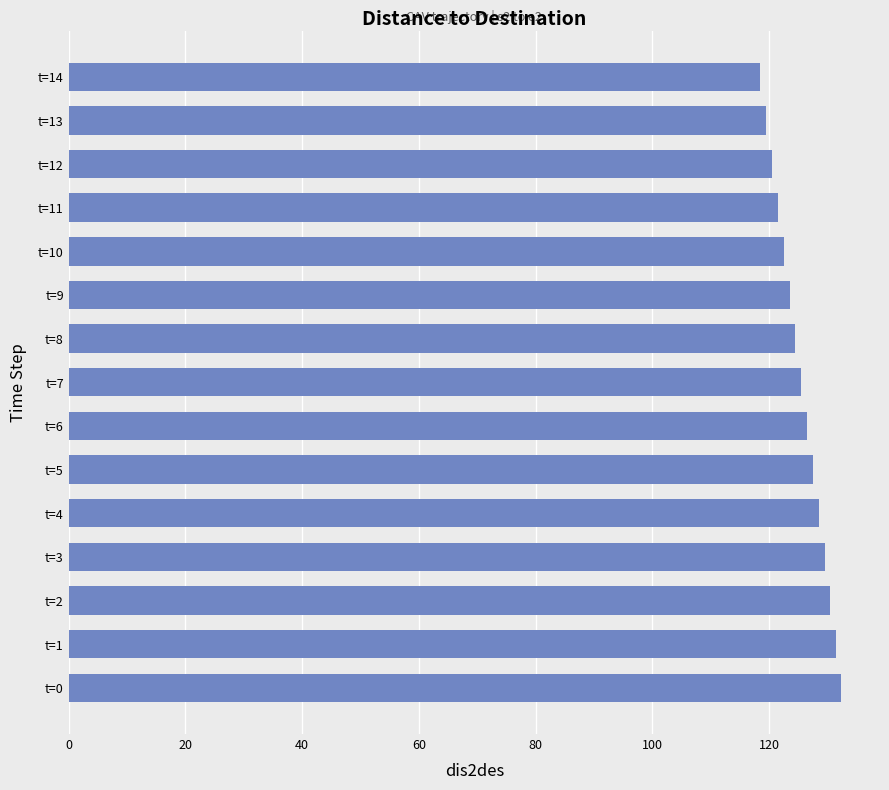

How many categories are shown in the chart?

15